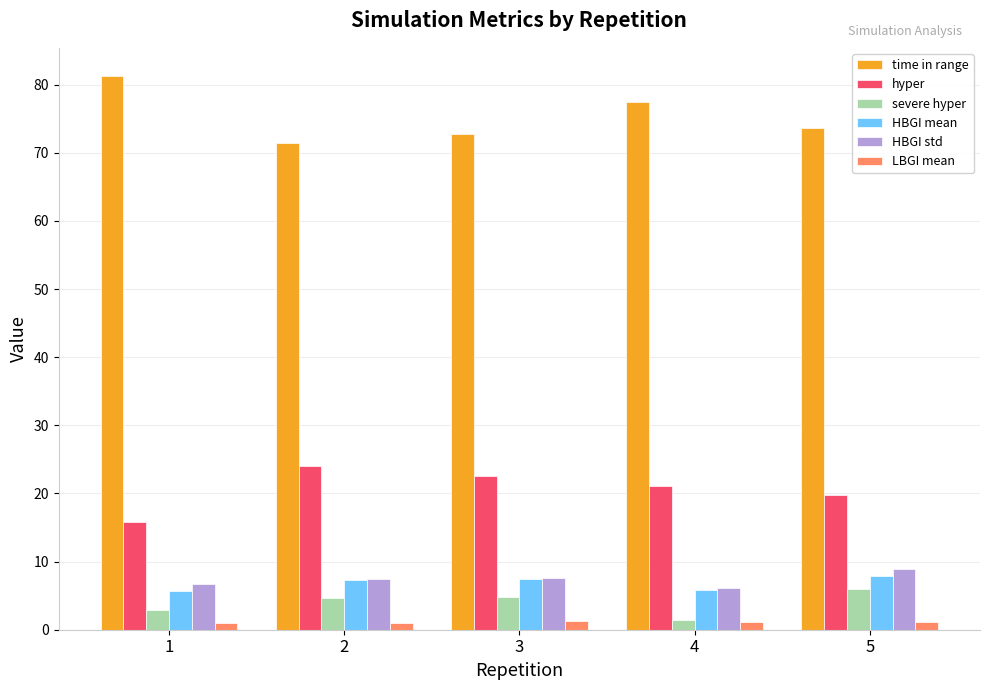

Is the value of LBGI mean at 5 greater than the value of HBGI std at 1?

No